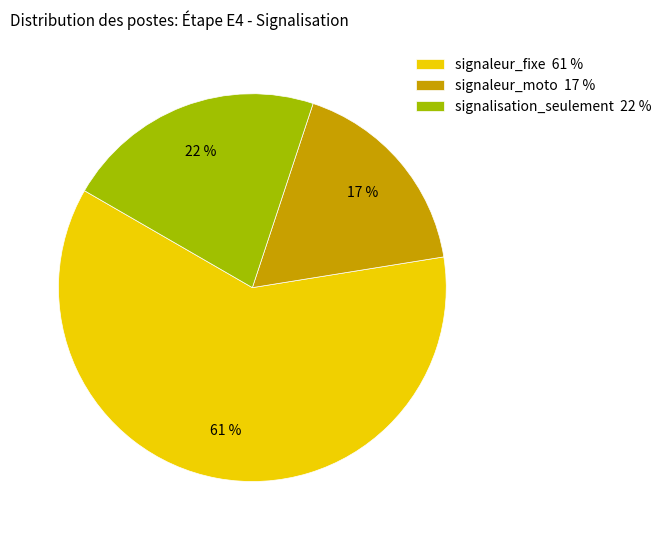

Count the number of slices in the pie.

3